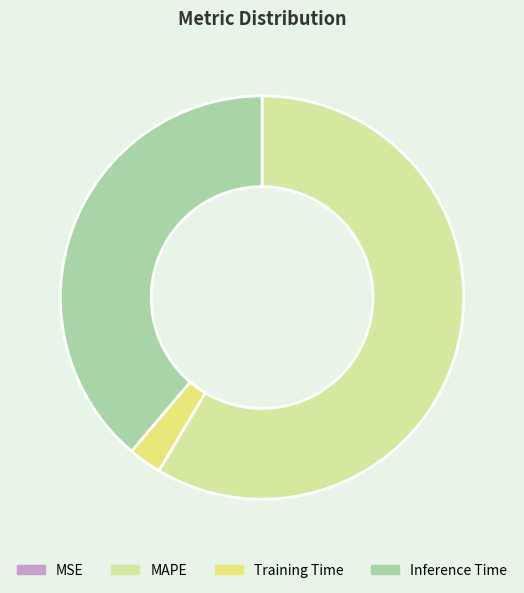

The MAPE slice represents 59% of the pie. True or false?

True